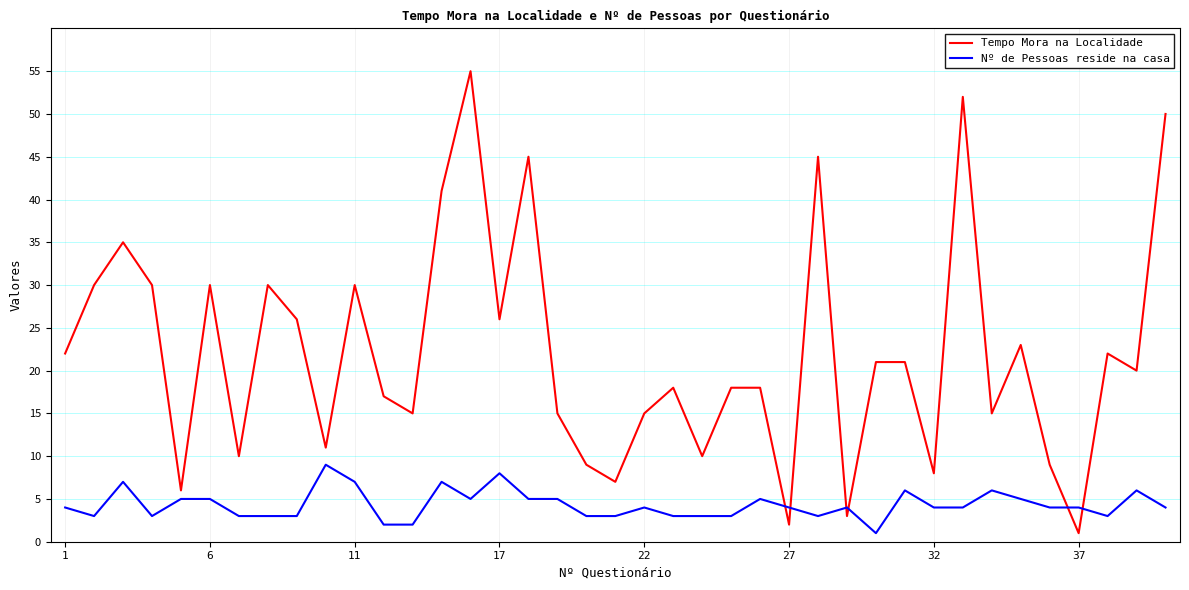

What is the difference between the maximum and minimum values in the Tempo Mora na Localidade series?

54